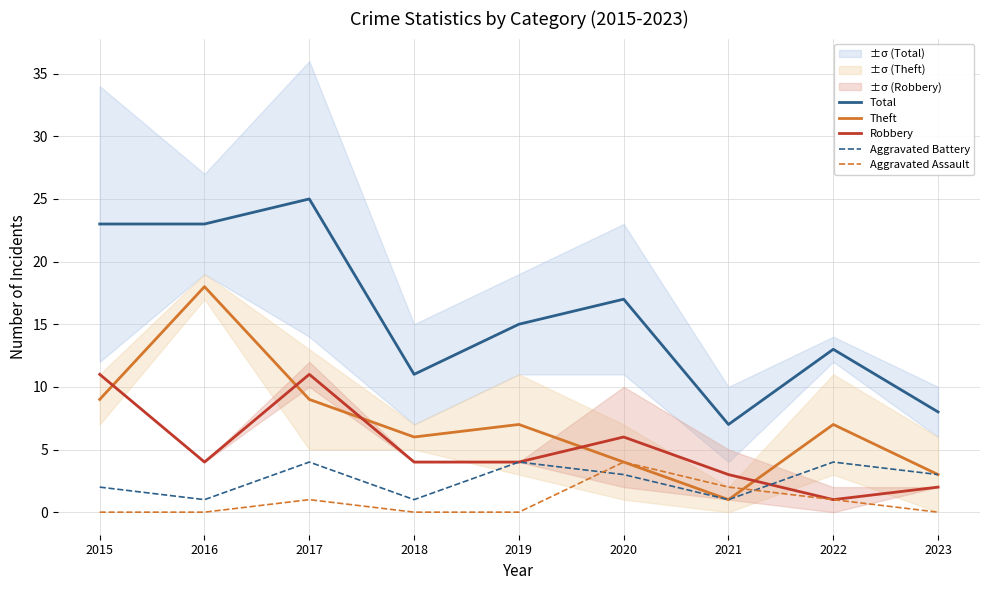

In Total, how many points are lower than both neighbors (excluding endpoints)?

2